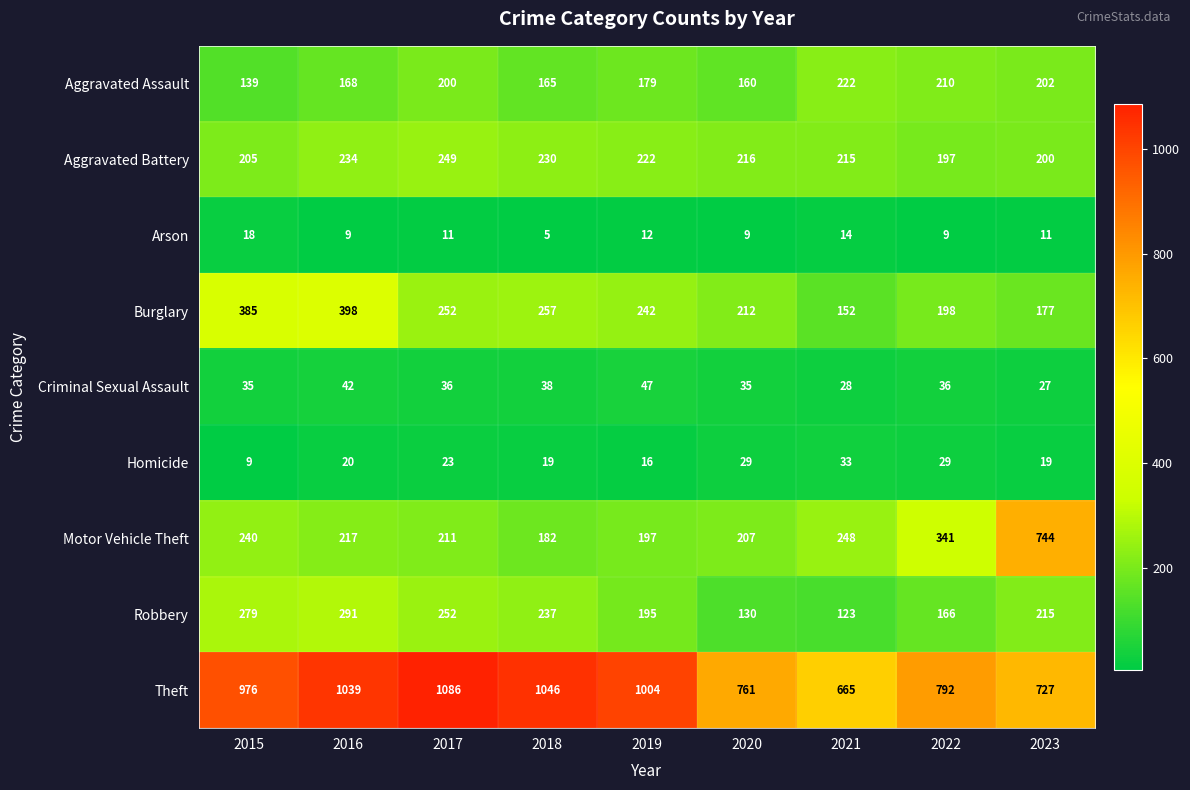

The Theft series shows 286 at 2021. True or false?

False